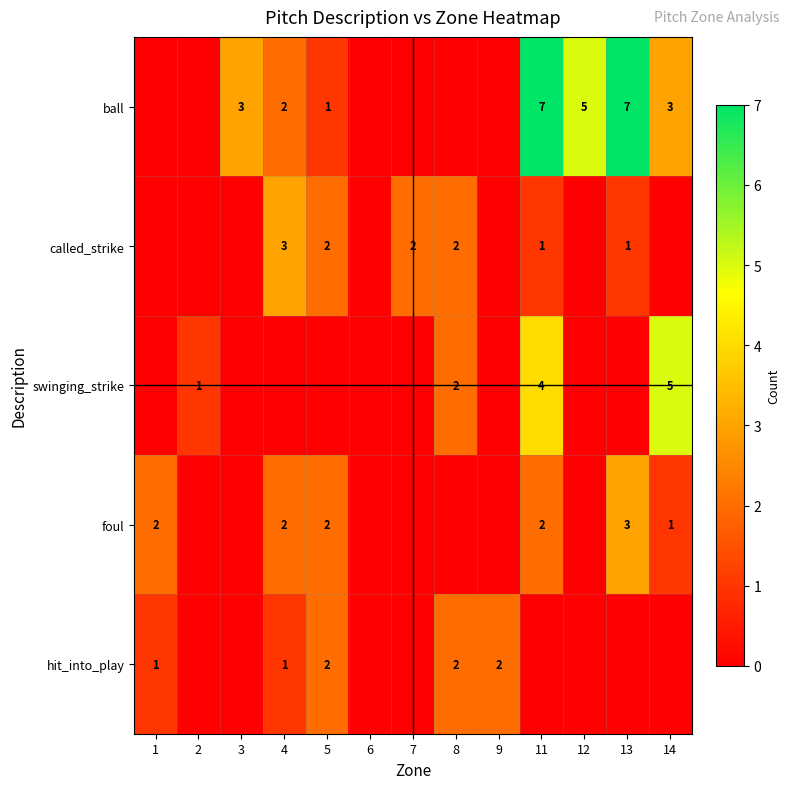

The ball series shows 10 at 13. True or false?

False